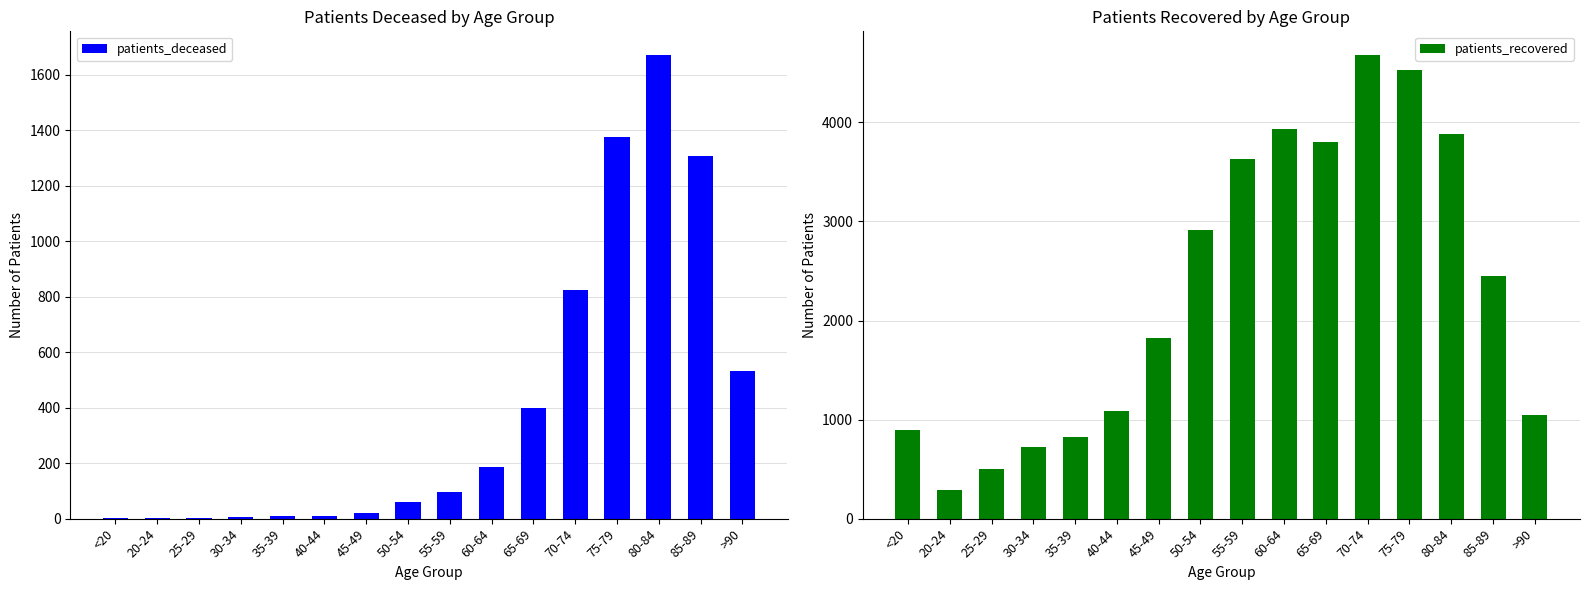

Is it true that patients_deceased equals 1673 at 80-84?

True